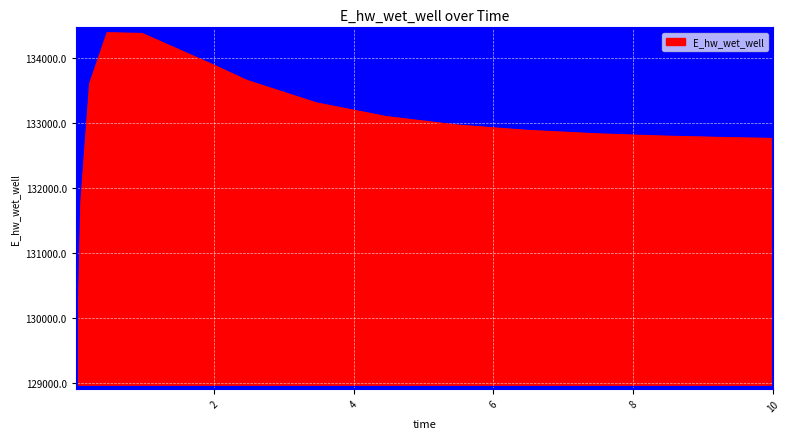

What is the maximum value shown in the chart?

134384.8